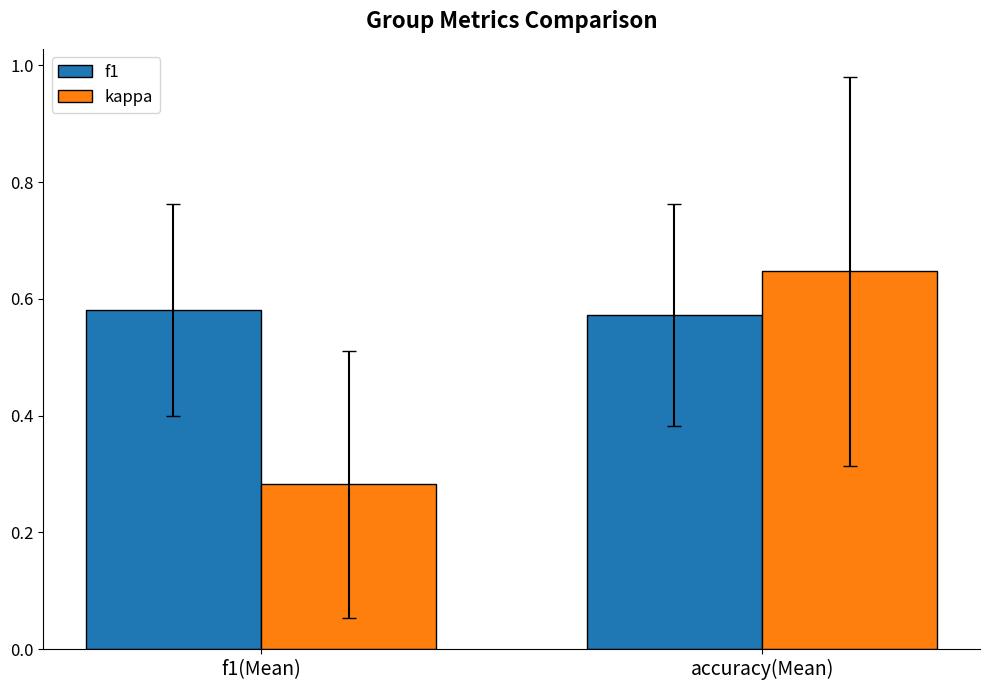

Does the chart contain stacked bars?

No